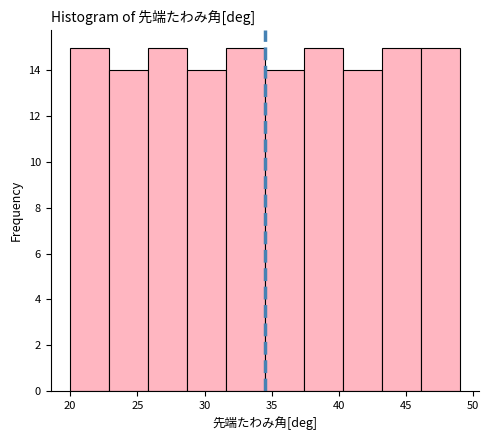

Reading left to right, transcribe this chart: for each bar, give the range it covers on the x-axis and its height. Neither the bar edges nor the heights are printed on the chart, so give them approximately, as read against the axes.

20.0 to 22.9: 15
22.9 to 25.8: 14
25.8 to 28.7: 15
28.7 to 31.6: 14
31.6 to 34.5: 15
34.5 to 37.4: 14
37.4 to 40.3: 15
40.3 to 43.2: 14
43.2 to 46.1: 15
46.1 to 49.0: 15